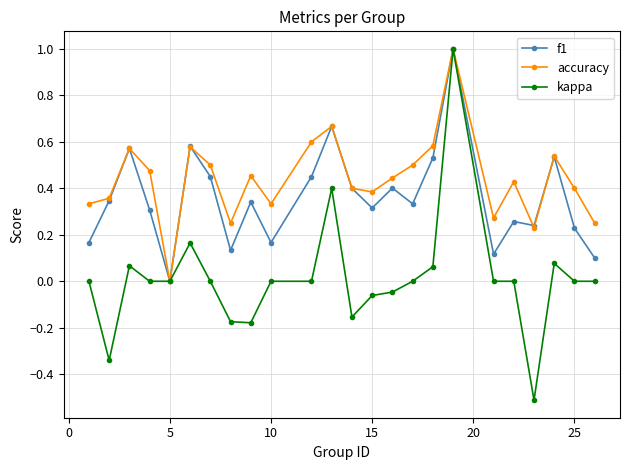

What is the maximum value shown in the chart?

1.0